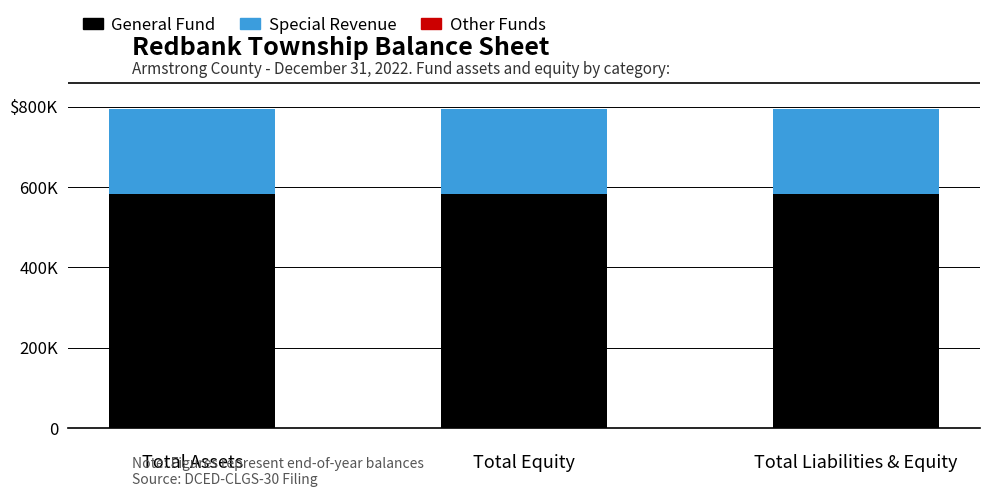

Are the bars horizontal?

No